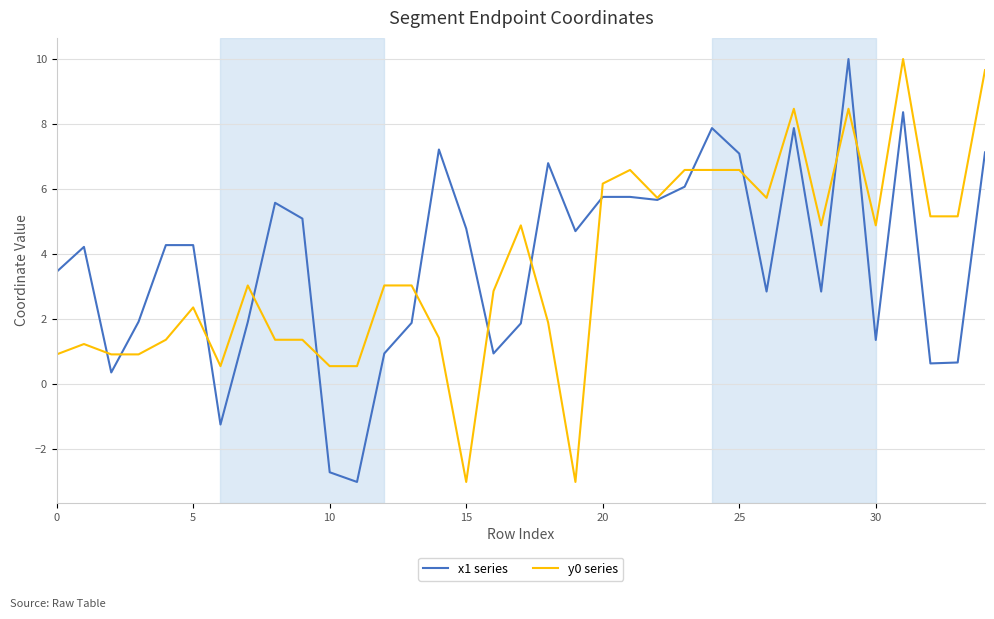

What is the smallest value displayed?

-3.0